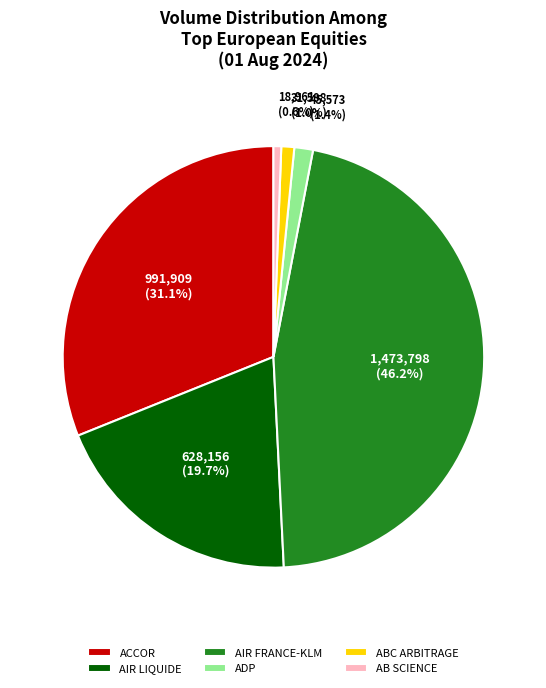

Which has a higher value, AIR LIQUIDE or ABC ARBITRAGE?

AIR LIQUIDE